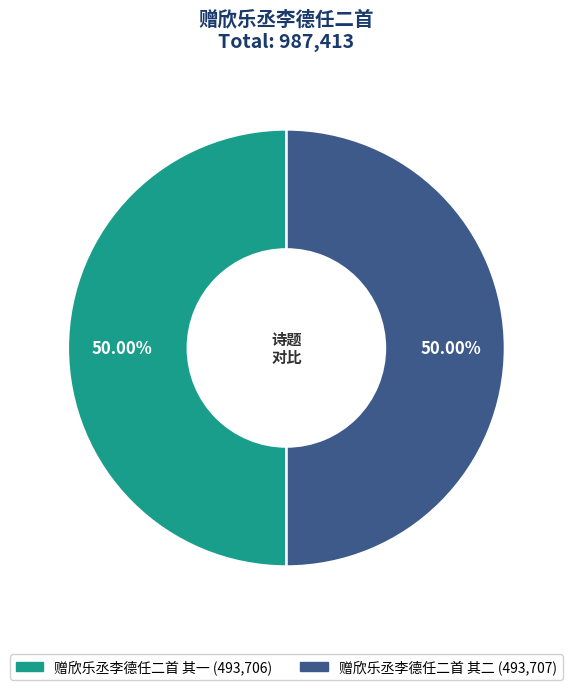

How many segments does this pie chart have?

2